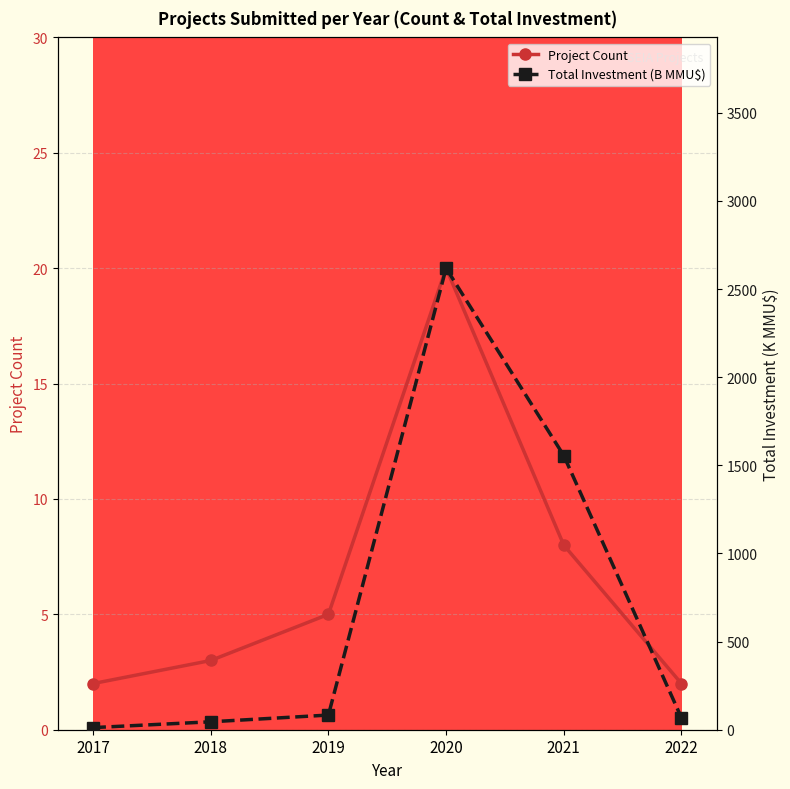

At which category does Total Investment (B MMU$) reach its first local peak?

2020